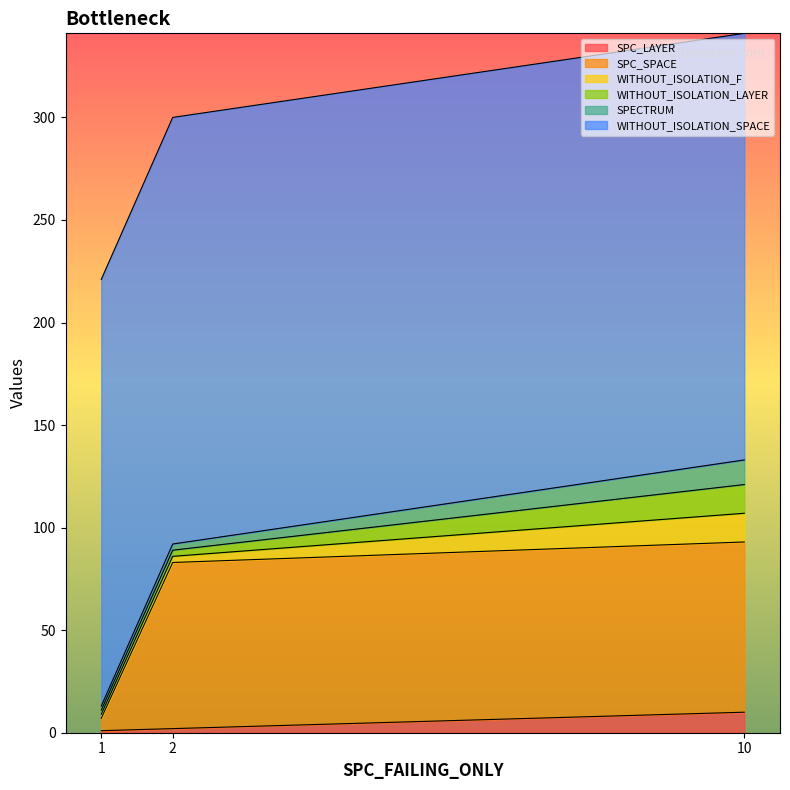

Between 2 and 10, which is larger?

10